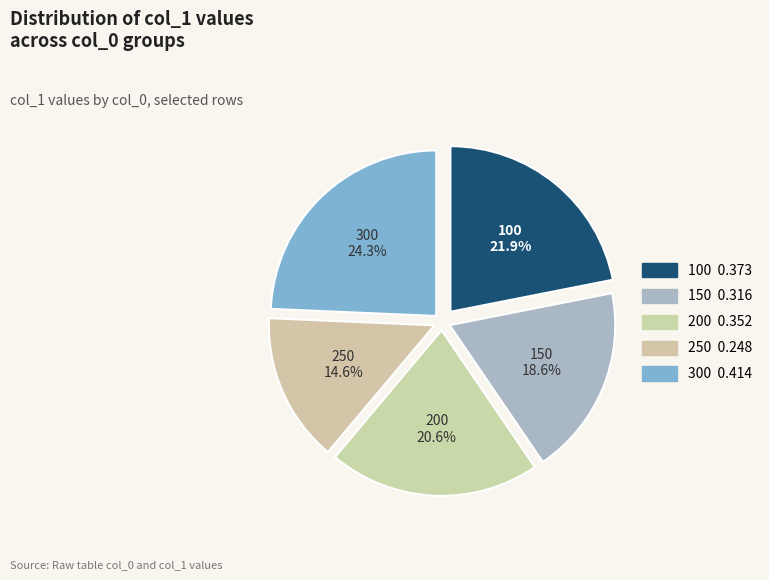

Rank the categories by value from highest to lowest.

300, 100, 200, 150, 250